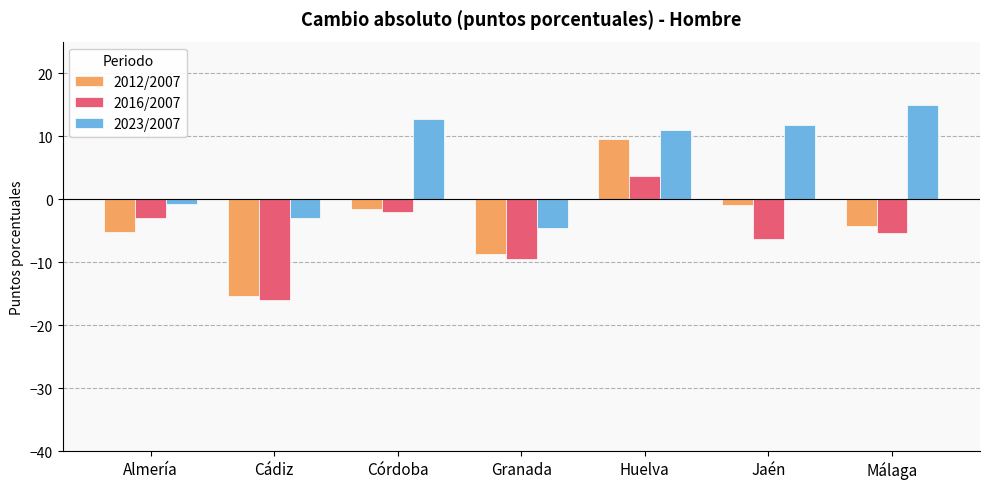

What is the difference between the 2012/2007 values at Granada and Cádiz?

6.6